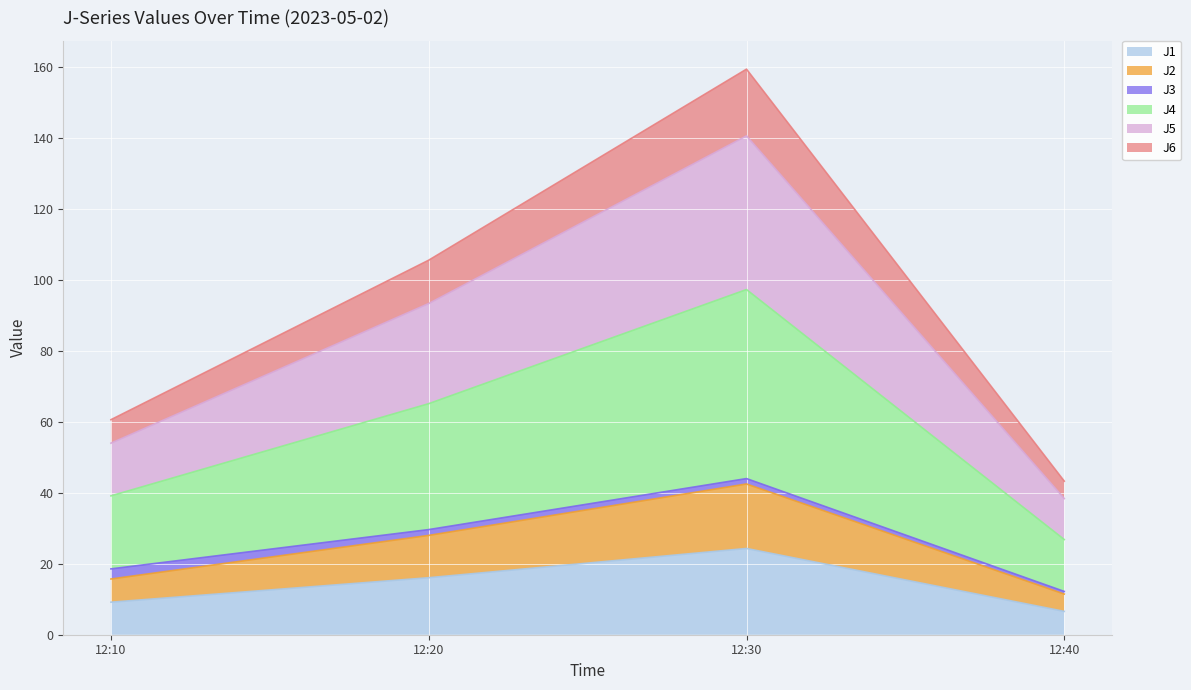

At which category is the sum across all series the highest?

12:30